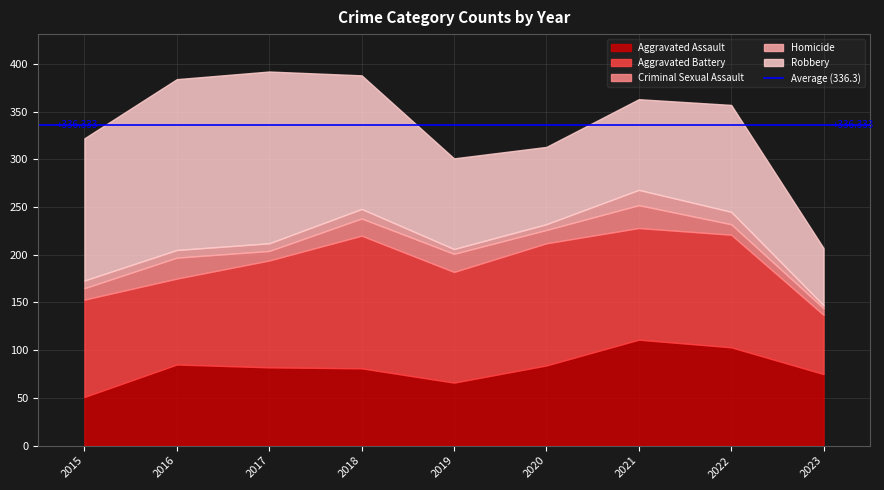

Where is the first local maximum for Aggravated Battery?

2018